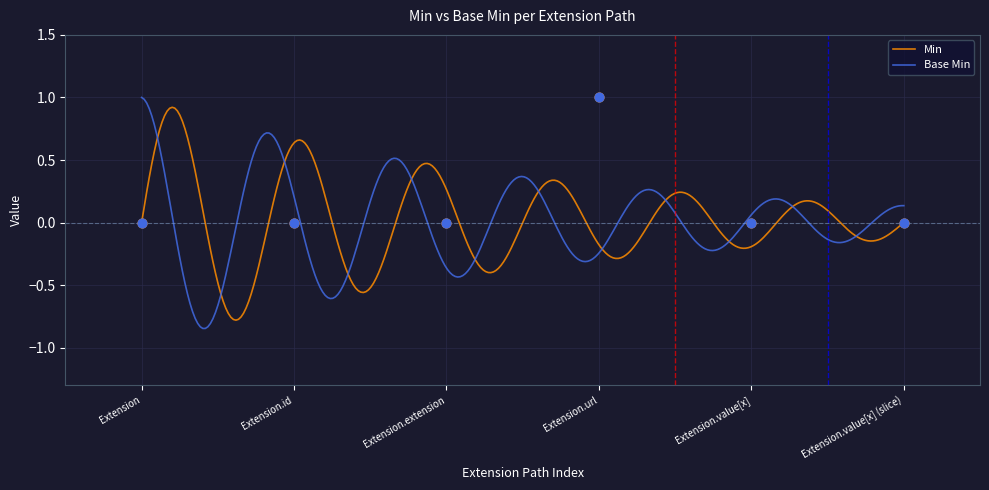

Which series contains the lowest Y value?

Min